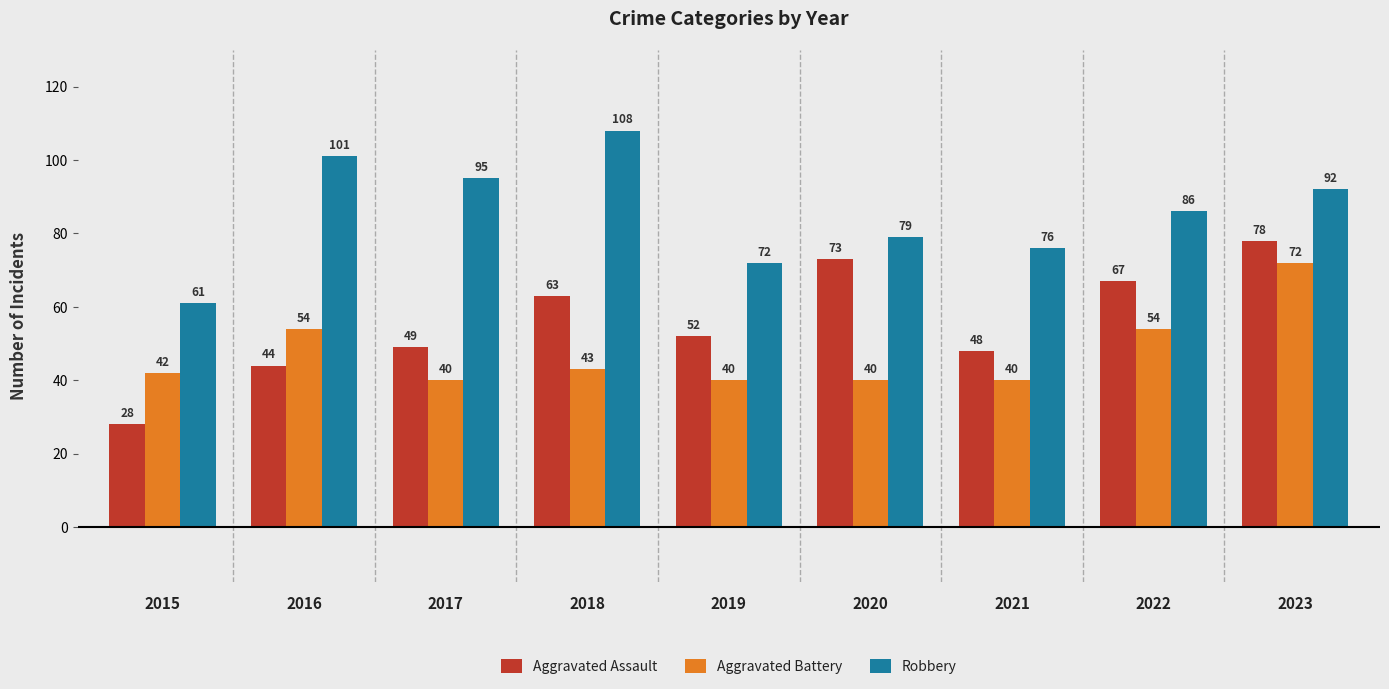

What is the spread (max minus min) of values at 2015?

33